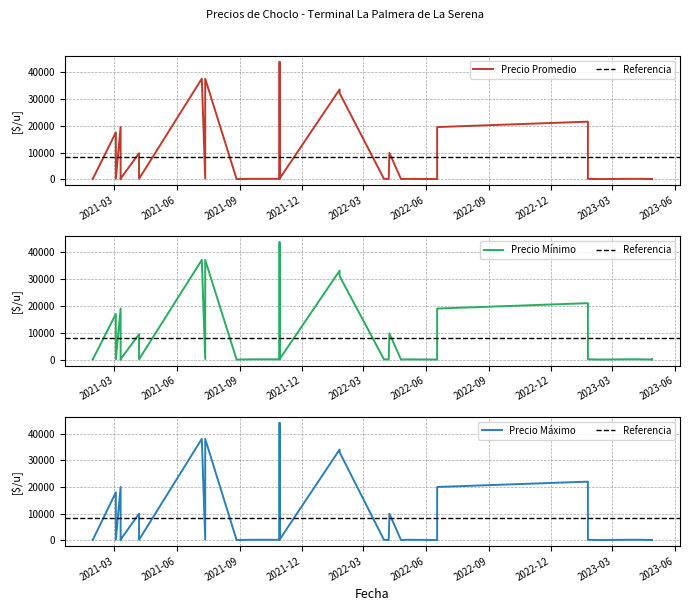

True or false: Precio maximo has a value of 352 at 2022-05-04.

False